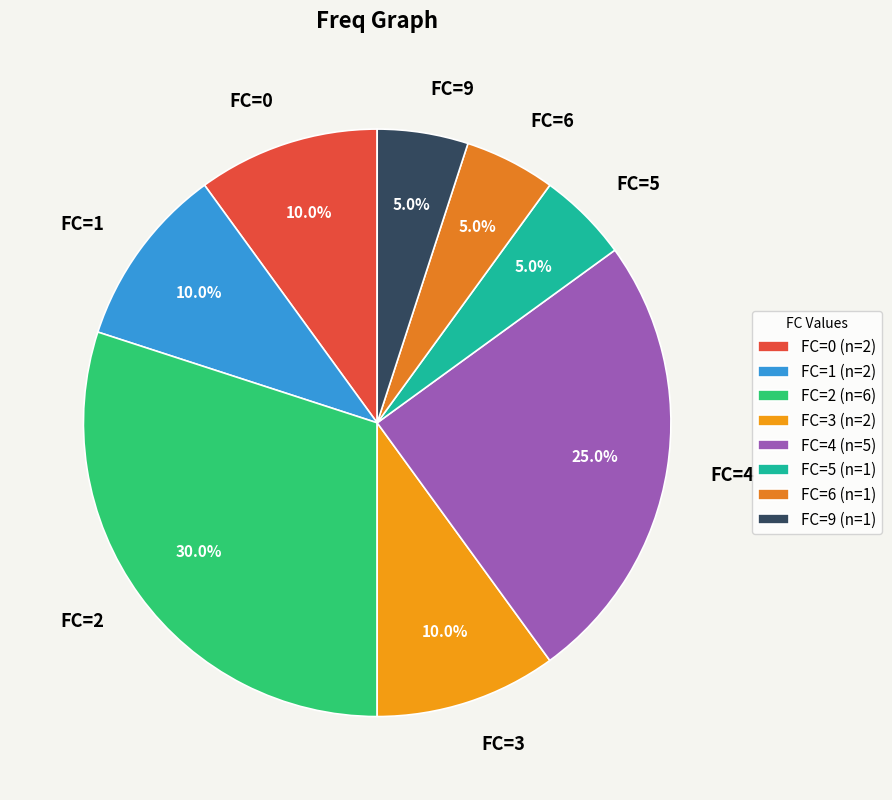

Does any single category account for the majority?

No